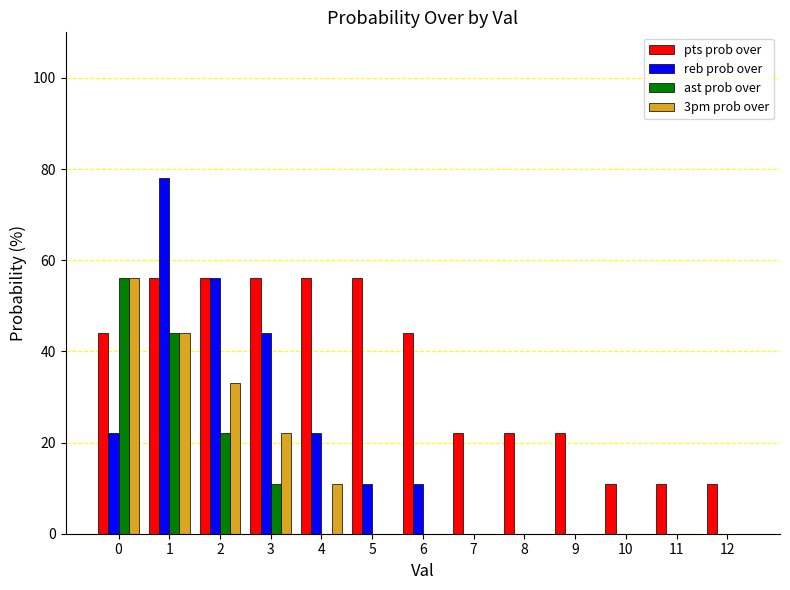

The value of pts prob over at 9 is 22. True or false?

True